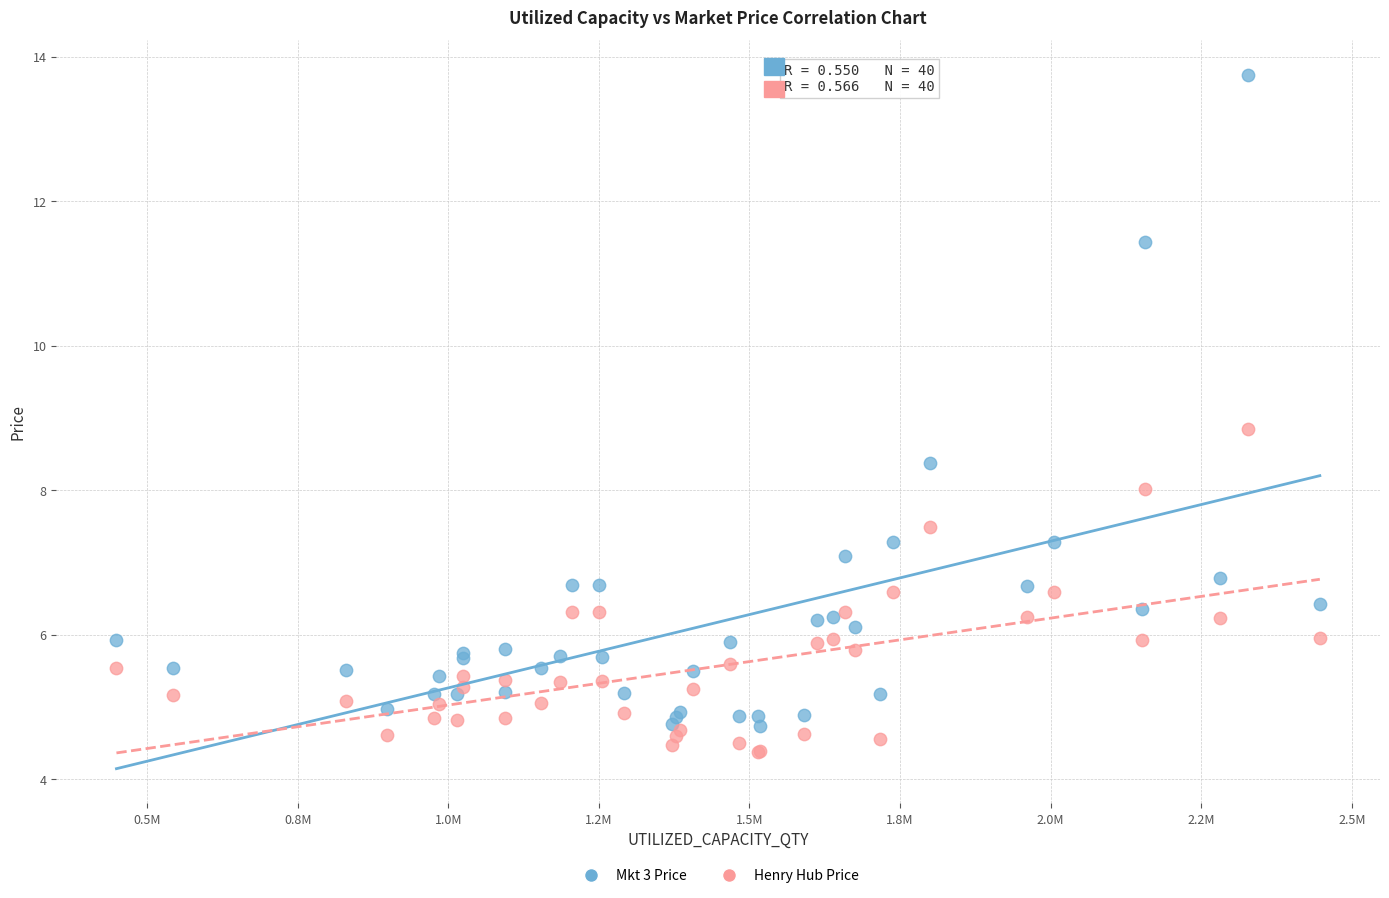

Which series has the widest spread of Y values?

Mkt 3 Price